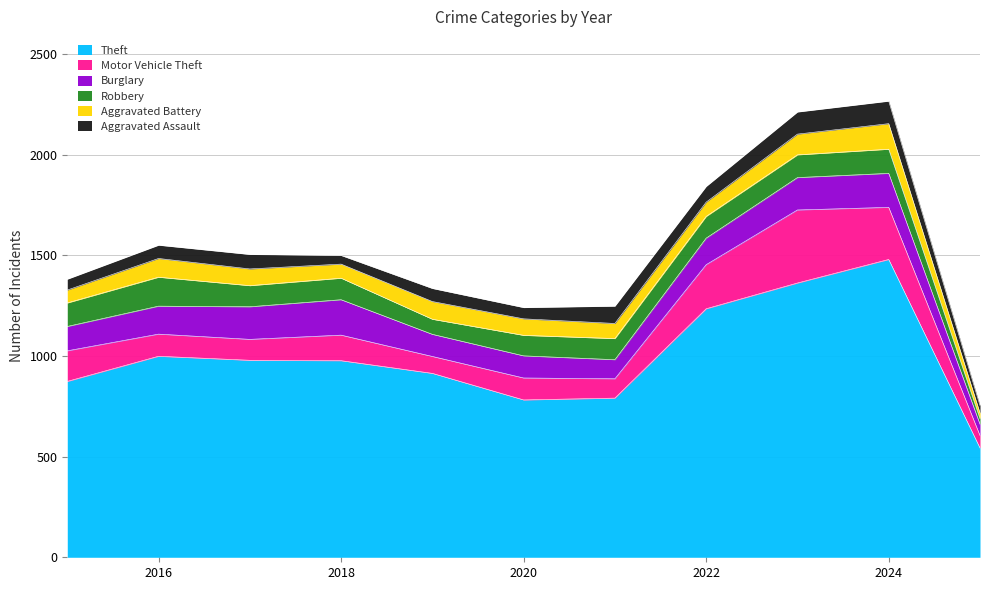

Rank the categories by Burglary value from highest to lowest.

2018, 2024, 2017, 2023, 2016, 2022, 2015, 2019, 2020, 2021, 2025